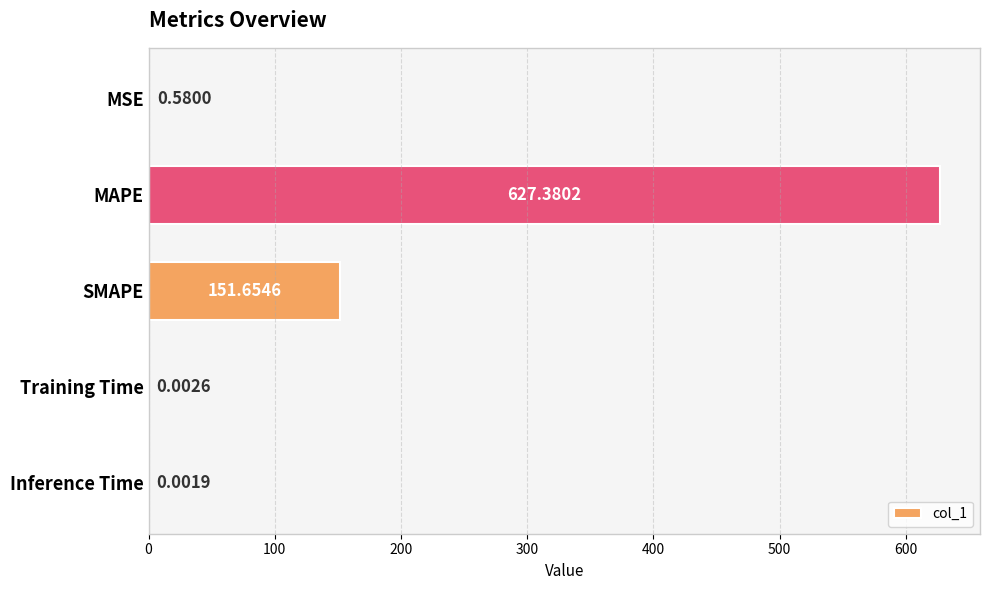

What is the sum of all values?

779.6